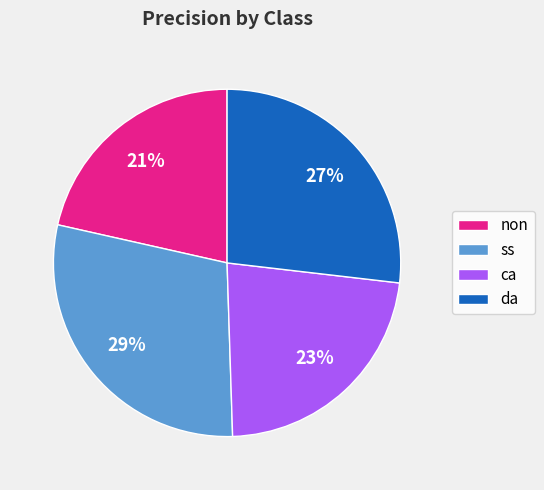

To the nearest percent, what percentage of the pie is non?

21%